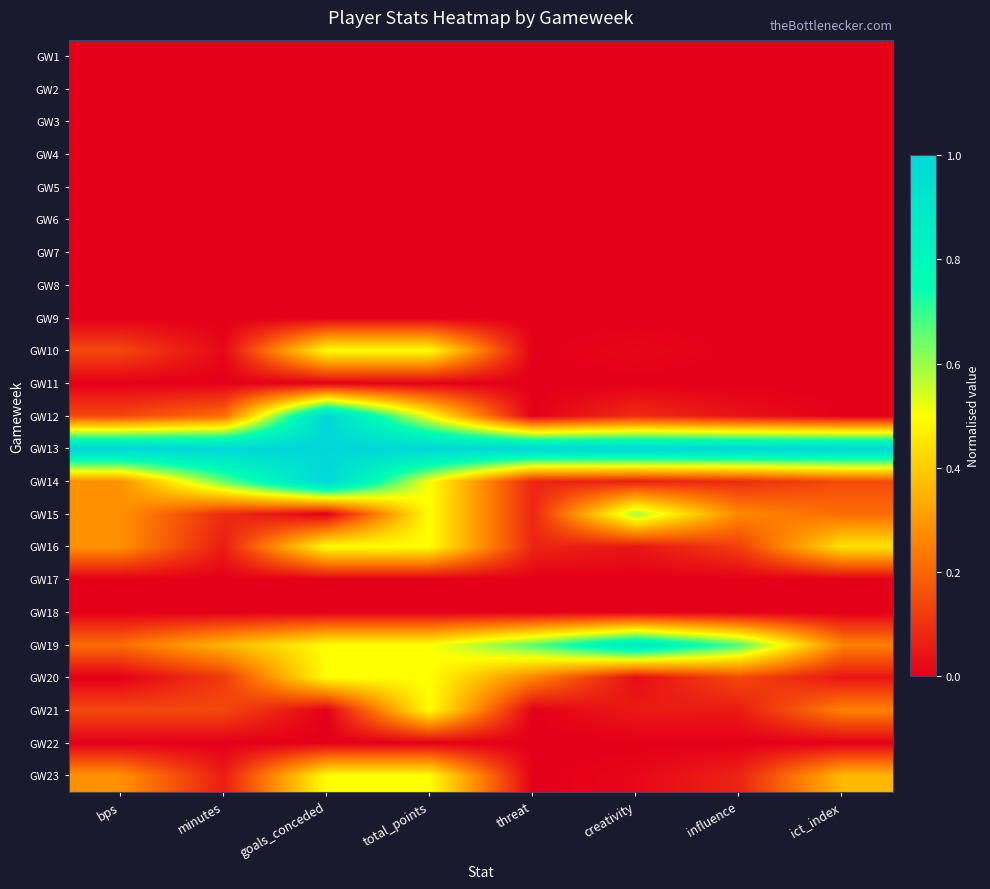

Reading left to right, extract all data points from this chart.

GW1: bps=0.0	minutes=0.0	goals_conceded=0.0	total_points=0.0	threat=0.0	creativity=0.0	influence=0.0	ict_index=0.0
GW2: bps=0.0	minutes=0.0	goals_conceded=0.0	total_points=0.0	threat=0.0	creativity=0.0	influence=0.0	ict_index=0.0
GW3: bps=0.0	minutes=0.0	goals_conceded=0.0	total_points=0.0	threat=0.0	creativity=0.0	influence=0.0	ict_index=0.0
GW4: bps=0.0	minutes=0.0	goals_conceded=0.0	total_points=0.0	threat=0.0	creativity=0.0	influence=0.0	ict_index=0.0
GW5: bps=0.0	minutes=0.0	goals_conceded=0.0	total_points=0.0	threat=0.0	creativity=0.0	influence=0.0	ict_index=0.0
GW6: bps=0.0	minutes=0.0	goals_conceded=0.0	total_points=0.0	threat=0.0	creativity=0.0	influence=0.0	ict_index=0.0
GW7: bps=0.0	minutes=0.0	goals_conceded=0.0	total_points=0.0	threat=0.0	creativity=0.0	influence=0.0	ict_index=0.0
GW8: bps=0.0	minutes=0.0	goals_conceded=0.0	total_points=0.0	threat=0.0	creativity=0.0	influence=0.0	ict_index=0.0
GW9: bps=0.0	minutes=0.0	goals_conceded=0.0	total_points=0.0	threat=0.0	creativity=0.0	influence=0.0	ict_index=0.0
GW10: bps=0.1	minutes=0.0	goals_conceded=0.5	total_points=0.5	threat=0.0	creativity=0.0	influence=0.0	ict_index=0.0
GW11: bps=0.0	minutes=0.0	goals_conceded=0.0	total_points=0.0	threat=0.0	creativity=0.0	influence=0.0	ict_index=0.0
GW12: bps=0.1	minutes=0.2	goals_conceded=1.0	total_points=0.5	threat=0.0	creativity=0.1	influence=0.0	ict_index=0.0
GW13: bps=1.0	minutes=1.0	goals_conceded=1.0	total_points=1.0	threat=1.0	creativity=1.0	influence=1.0	ict_index=1.0
GW14: bps=0.3	minutes=0.6	goals_conceded=1.0	total_points=0.5	threat=0.1	creativity=0.1	influence=0.1	ict_index=0.1
GW15: bps=0.3	minutes=0.1	goals_conceded=0.0	total_points=0.5	threat=0.1	creativity=0.6	influence=0.3	ict_index=0.2
GW16: bps=0.3	minutes=0.1	goals_conceded=0.5	total_points=0.5	threat=0.1	creativity=0.0	influence=0.1	ict_index=0.4
GW17: bps=0.0	minutes=0.0	goals_conceded=0.0	total_points=0.0	threat=0.0	creativity=0.0	influence=0.0	ict_index=0.0
GW18: bps=0.0	minutes=0.0	goals_conceded=0.0	total_points=0.0	threat=0.0	creativity=0.0	influence=0.0	ict_index=0.0
GW19: bps=0.2	minutes=0.4	goals_conceded=0.5	total_points=0.5	threat=0.7	creativity=0.9	influence=0.7	ict_index=0.3
GW20: bps=0.0	minutes=0.1	goals_conceded=0.5	total_points=0.5	threat=0.3	creativity=0.0	influence=0.1	ict_index=0.0
GW21: bps=0.1	minutes=0.1	goals_conceded=0.0	total_points=0.5	threat=0.0	creativity=0.1	influence=0.1	ict_index=0.3
GW22: bps=0.0	minutes=0.0	goals_conceded=0.0	total_points=0.0	threat=0.0	creativity=0.0	influence=0.0	ict_index=0.0
GW23: bps=0.3	minutes=0.1	goals_conceded=0.5	total_points=0.5	threat=0.0	creativity=0.0	influence=0.1	ict_index=0.4